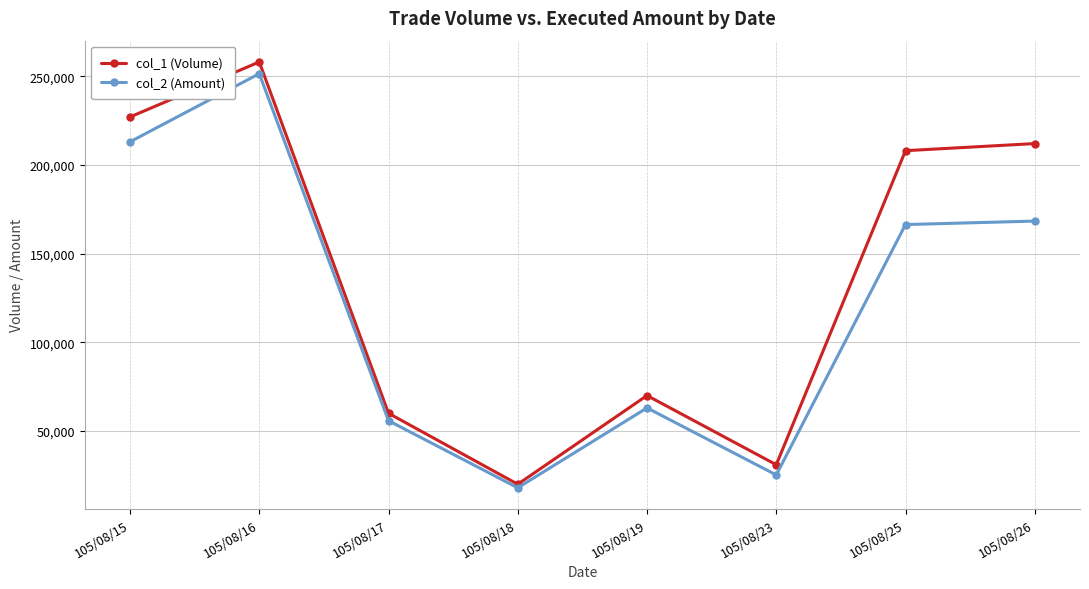

What is the lowest value of the col_1 (Volume) series?

20000